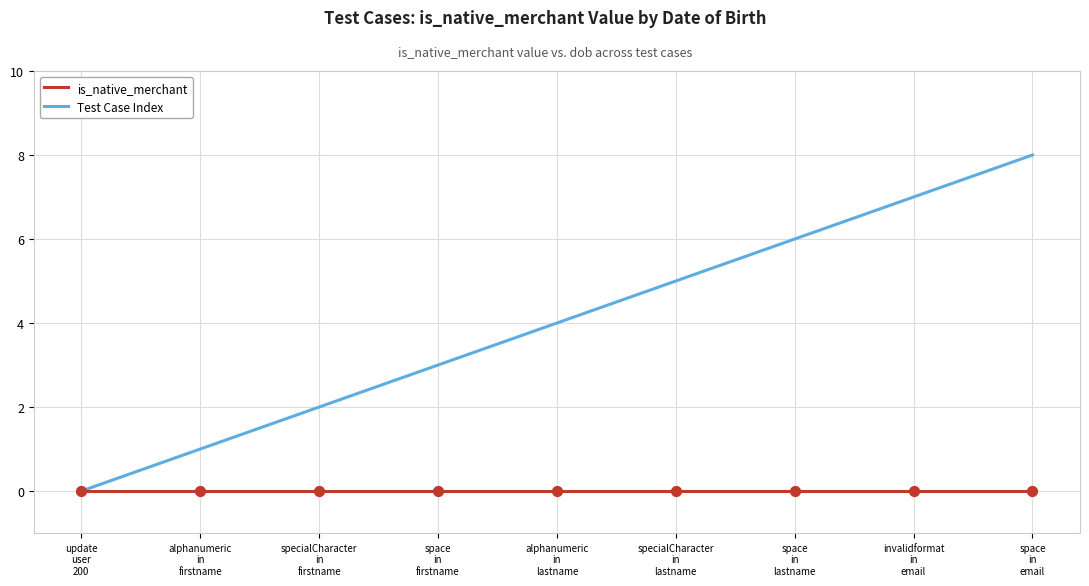

Which series has the largest range (max minus min)?

Test Case Index